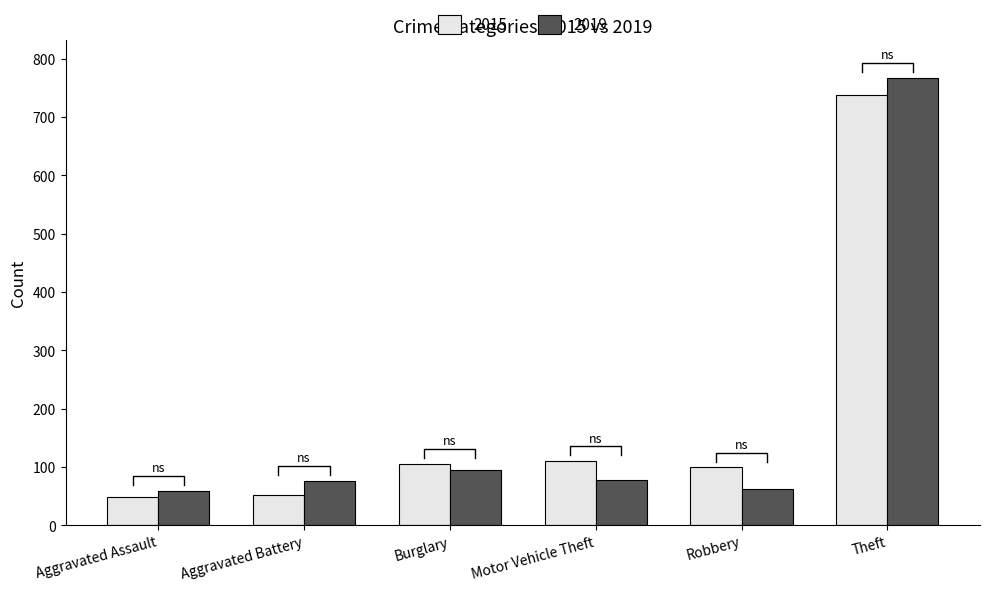

What is the sum of all 2015 values?

1153